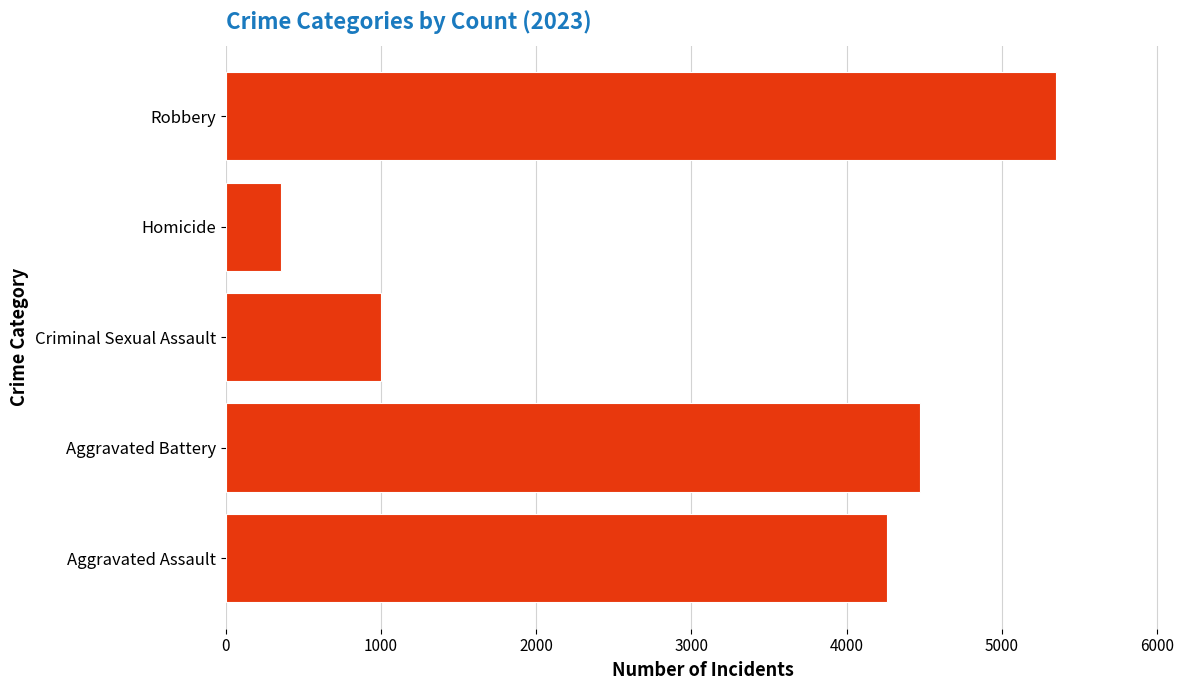

Where is the data nearest to the value 2850?

Aggravated Assault